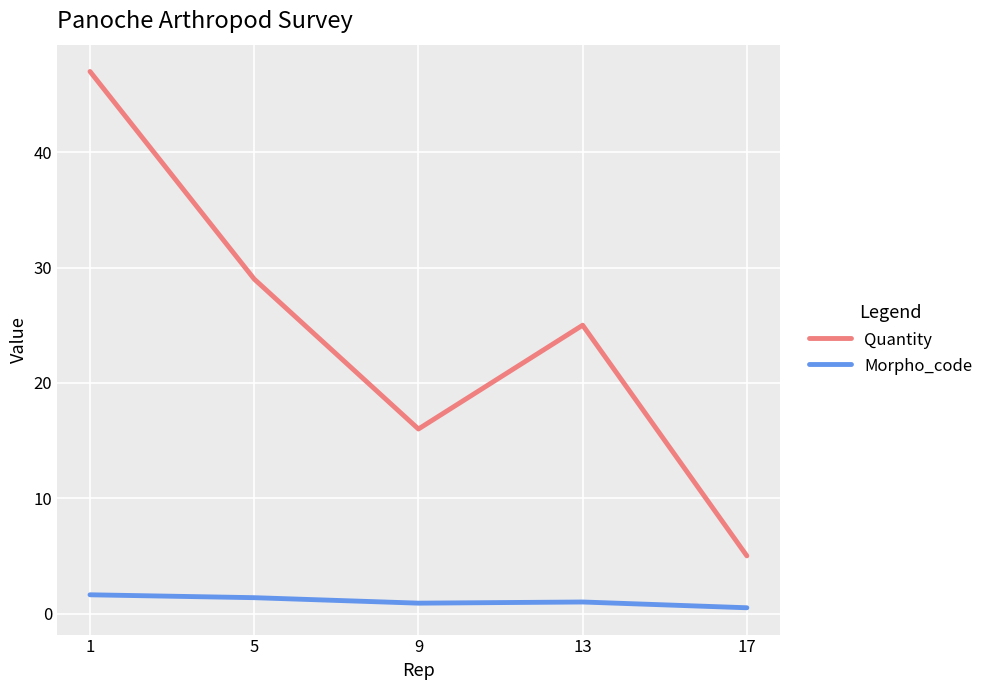

The Morpho_code series shows 0.9 at 9. True or false?

True